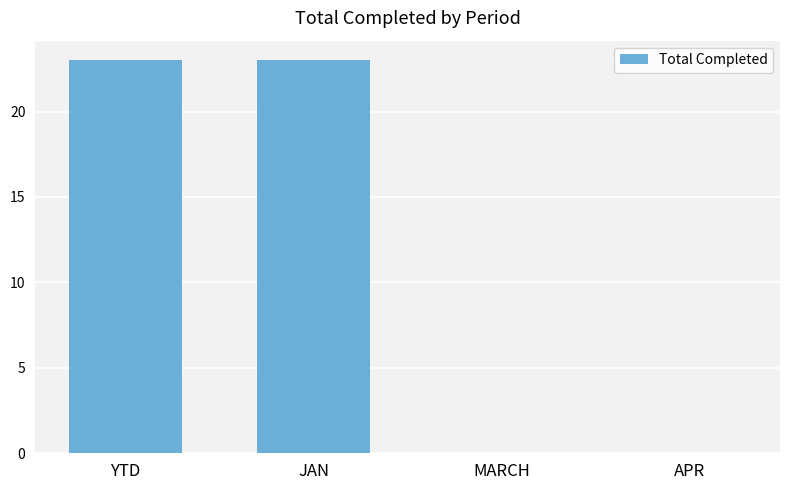

What is the difference between the values at YTD and APR?

23